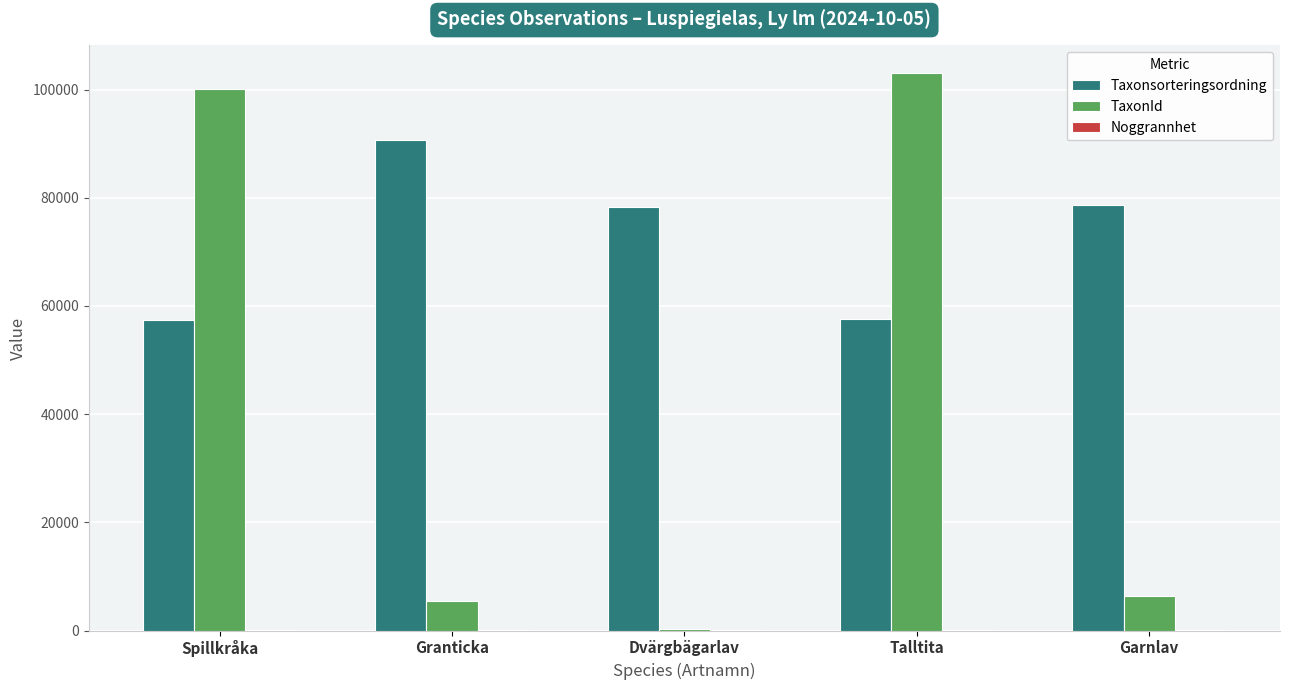

Count the number of categories in the chart.

5